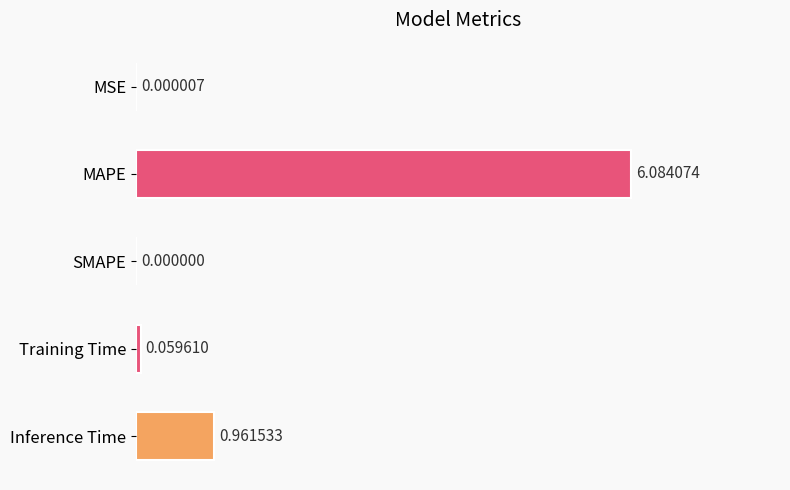

At which label is the value closest to 3?

Inference Time